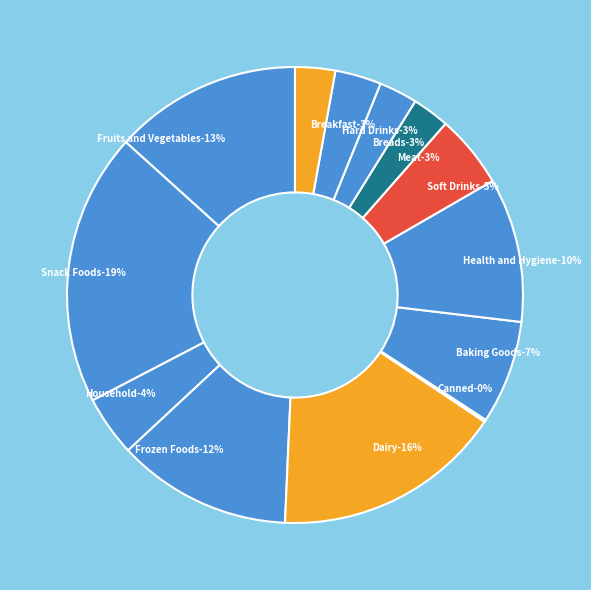

Combined, what portion of the pie is Snack Foods and Fruits and Vegetables?

32.6%